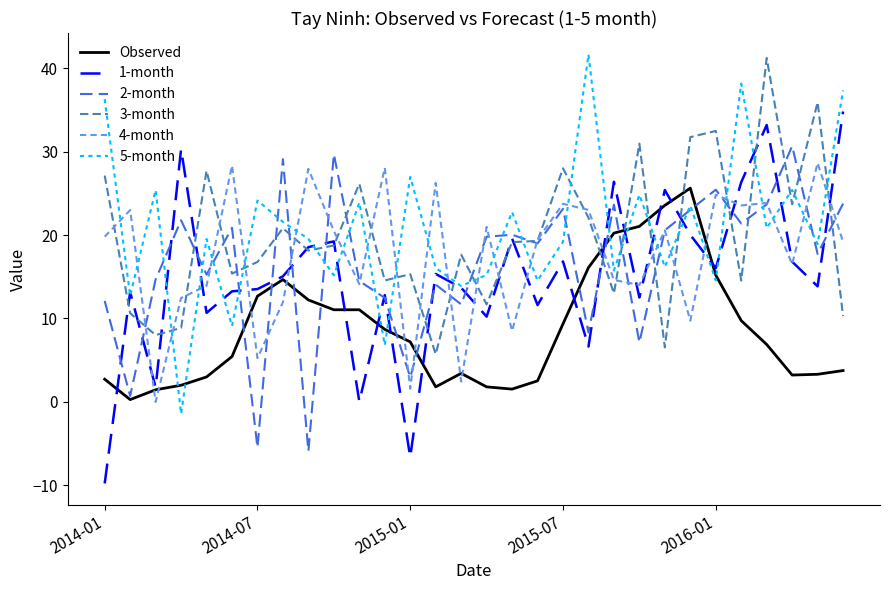

What are all the series names shown in the legend?

Observed, 1-month, 2-month, 3-month, 4-month, 5-month